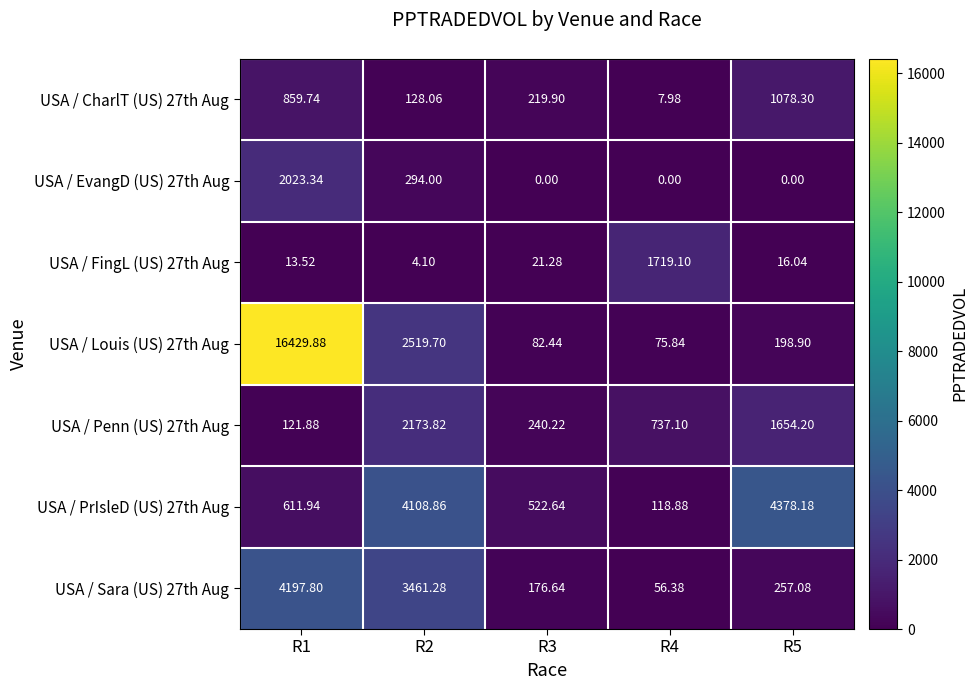

Is the value of USA / CharlT (US) 27th Aug at R4 greater than the value of USA / Penn (US) 27th Aug at R4?

No